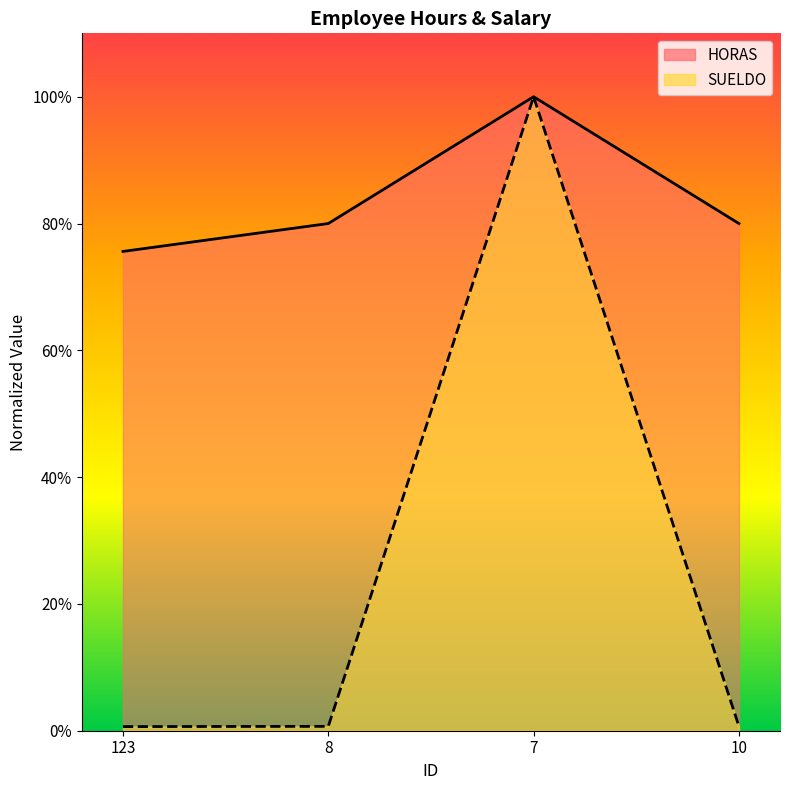

True or false: SUELDO has more than 0 interior local peaks.

True